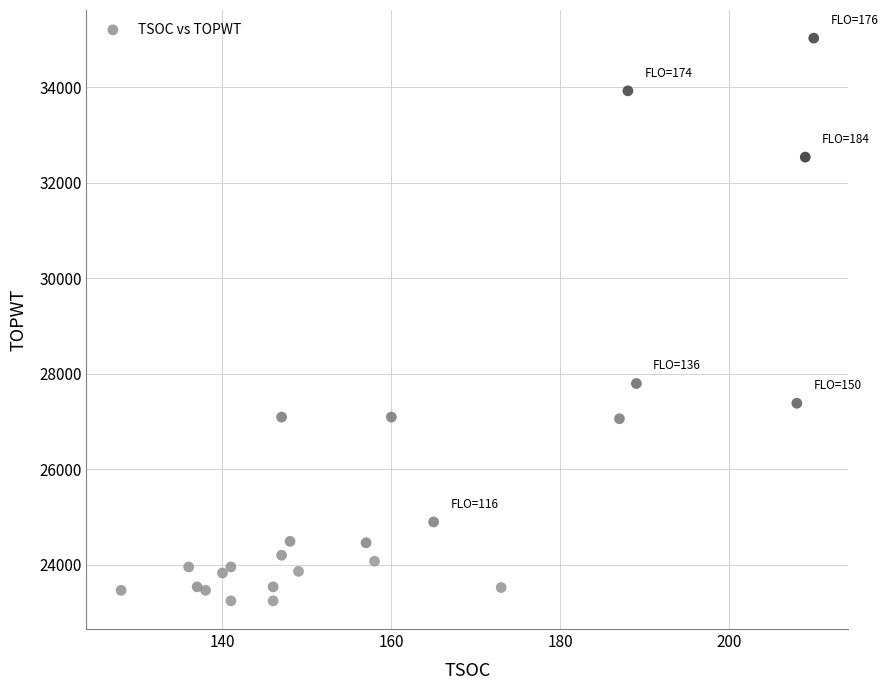

What Y value in the scatter plot is closest to 29137?

27797